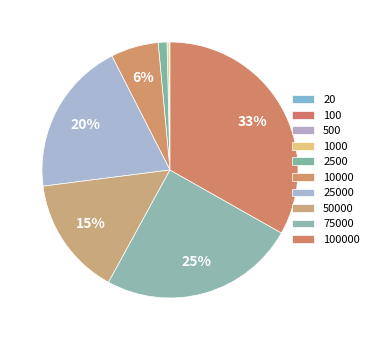

Which slice is the largest?

100000